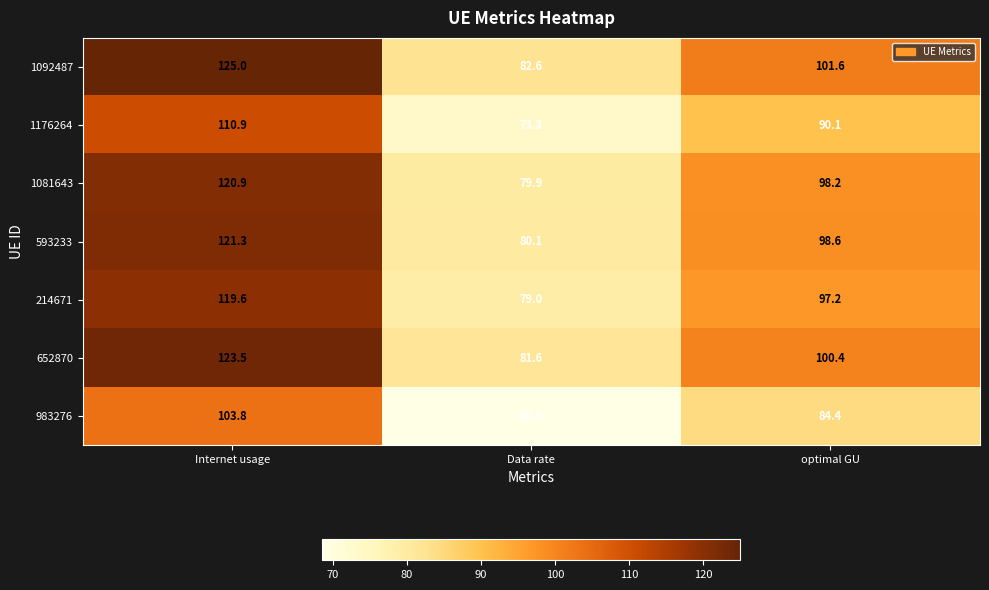

What is the average value of the 1081643 series?

99.7